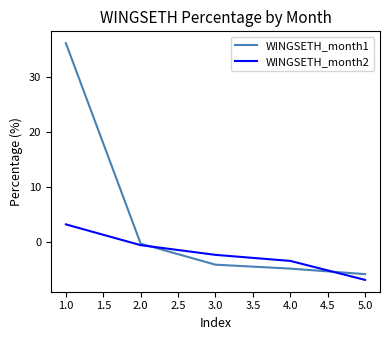

Does the chart have visible grid lines?

No